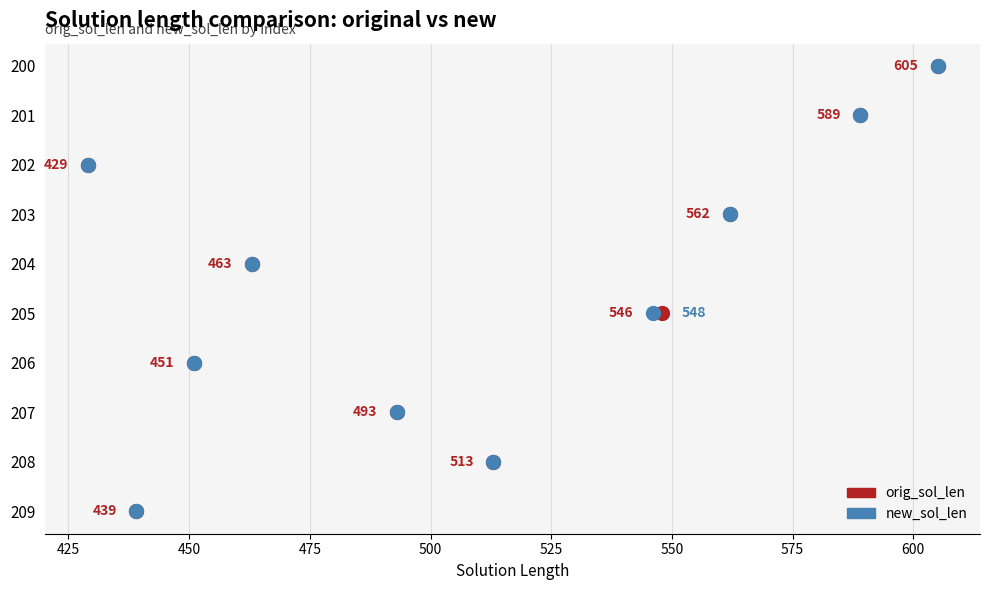

Which series has the largest total across all categories?

orig_sol_len